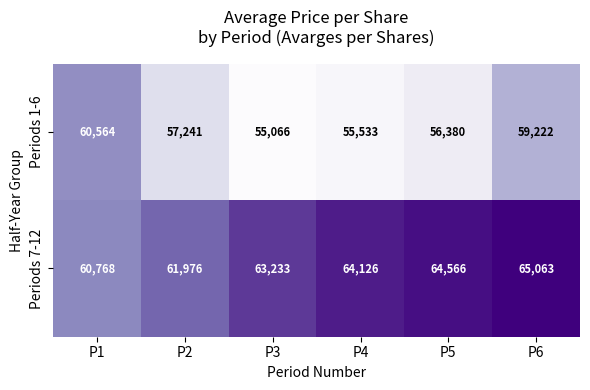

What is the spread (max minus min) of values at P1?

204